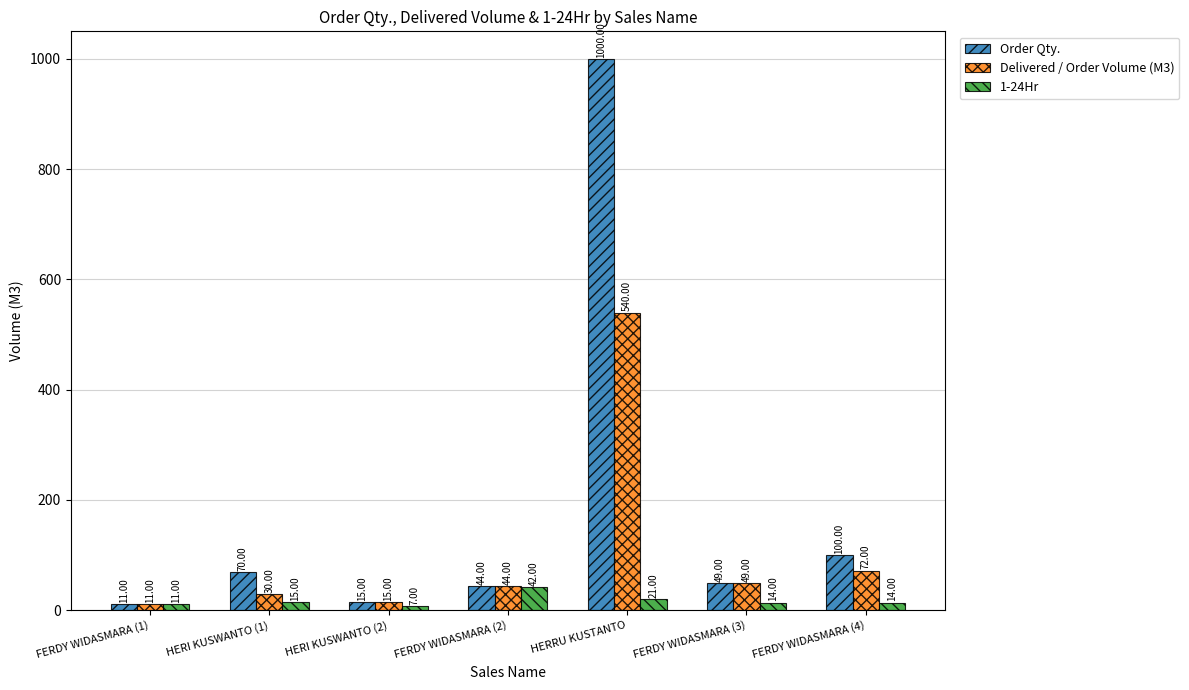

What is the maximum value shown in the chart?

1000